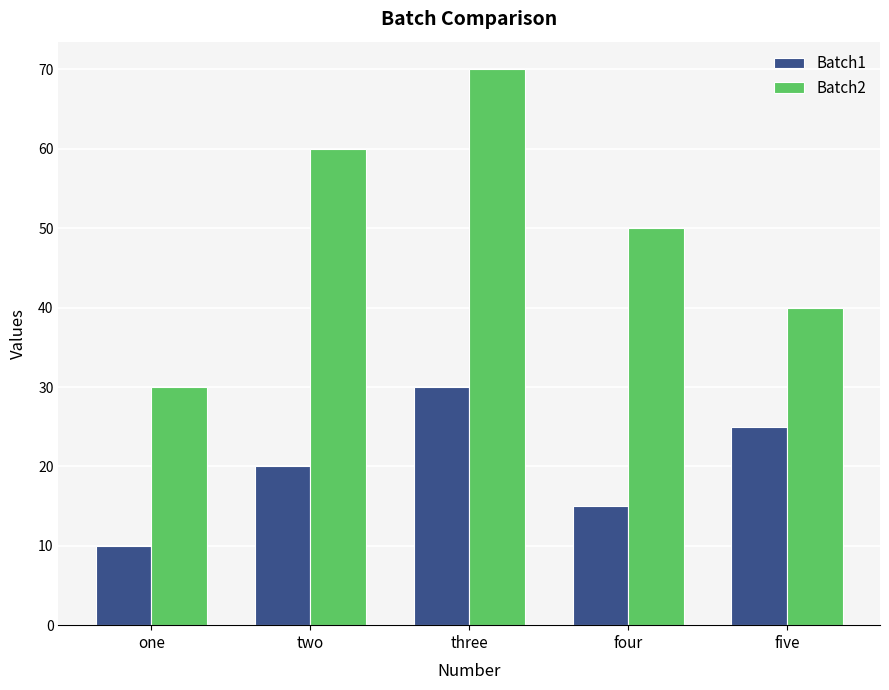

What is the label of the 1st bar from the right?

five